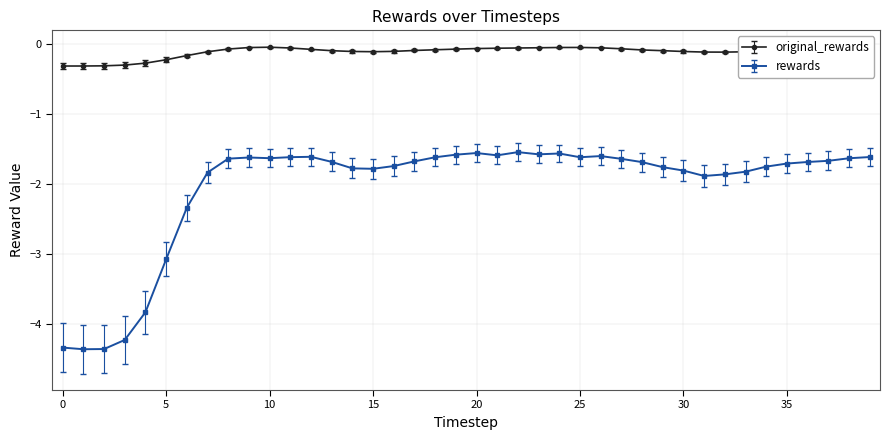

True or false: original_rewards and rewards intersect in this chart.

False